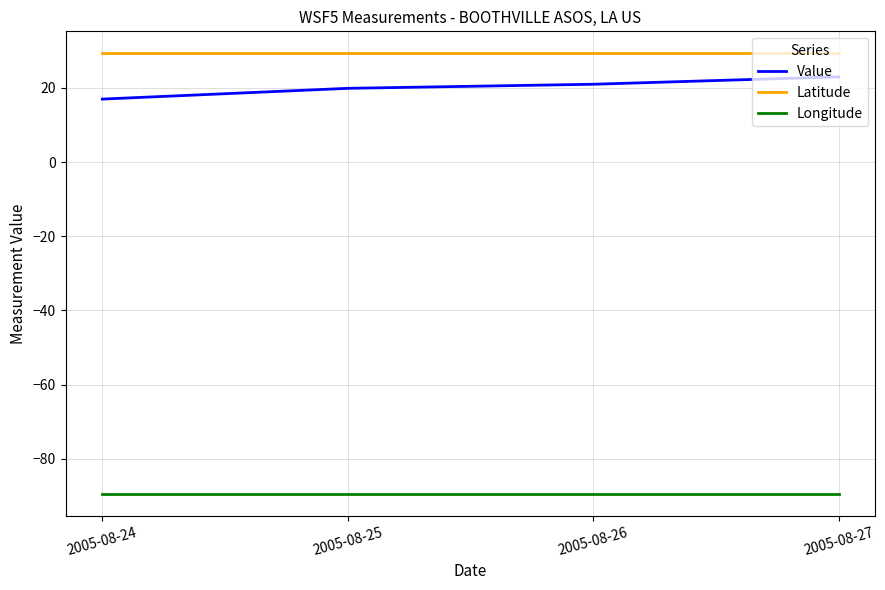

The value of Longitude at 2005-08-27 is -89.4. True or false?

True